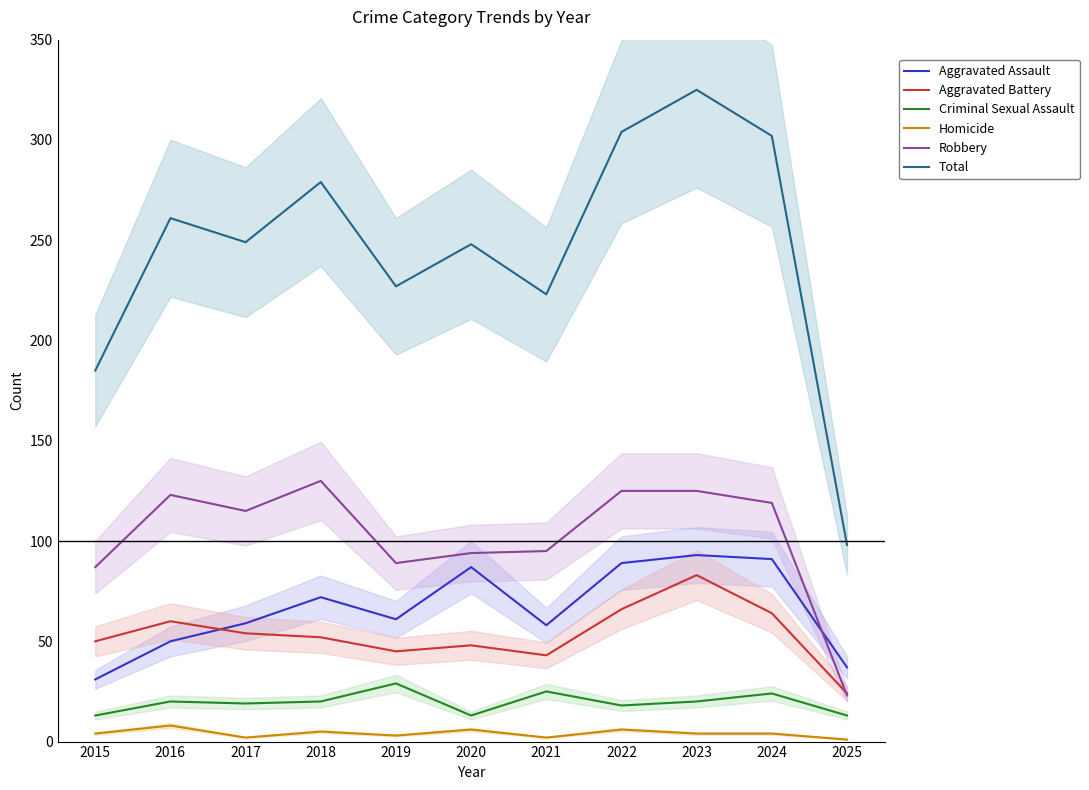

How many distinct data groups are displayed?

6